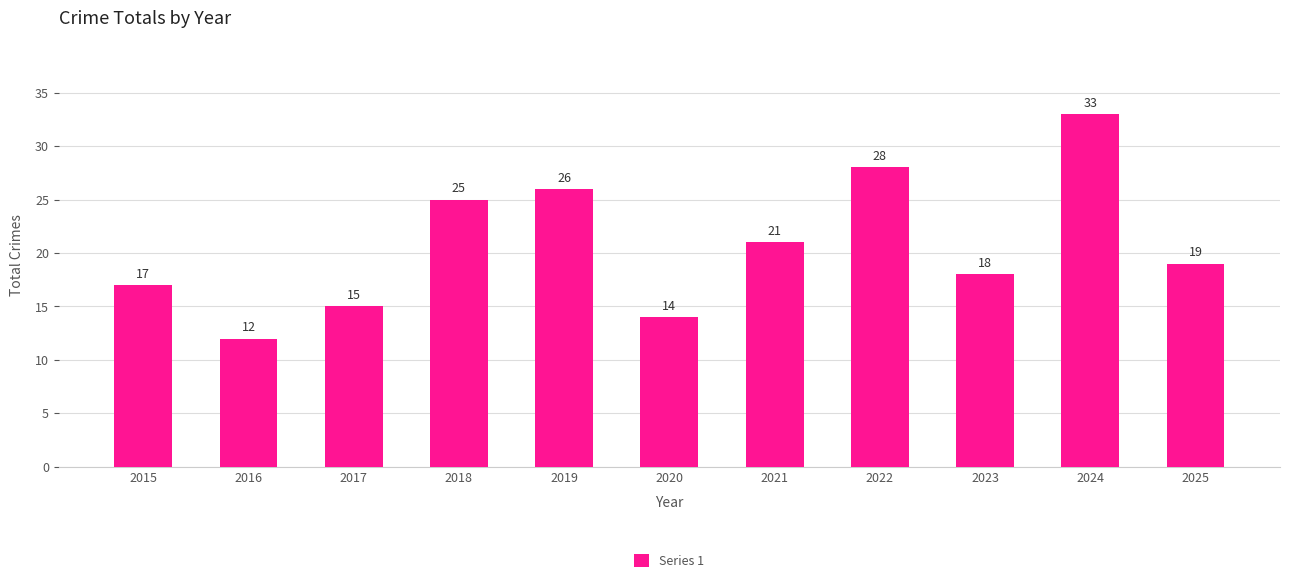

Which label corresponds to the smallest value in the chart?

2016